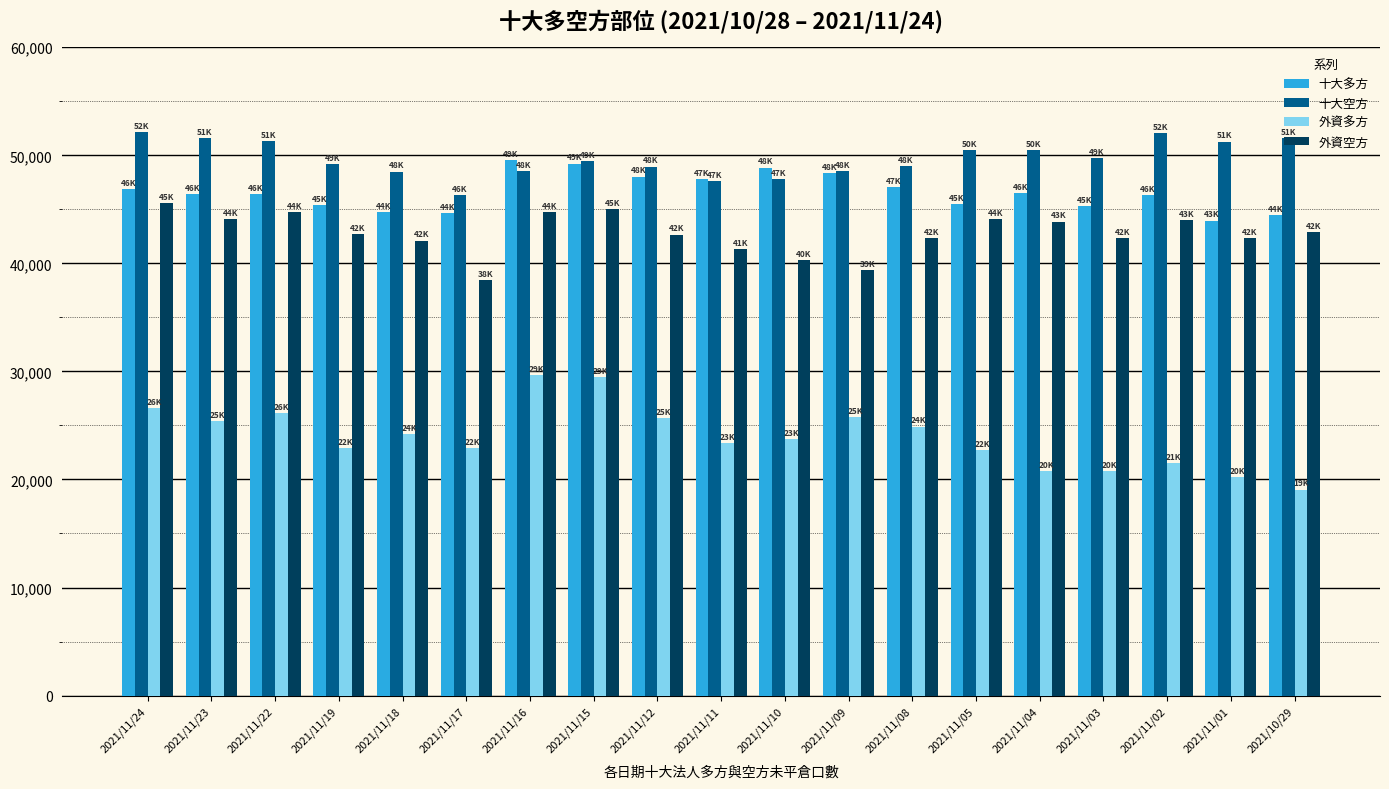

At 2021/11/19, list the series in order from largest to smallest.

十大空方, 十大多方, 外資空方, 外資多方